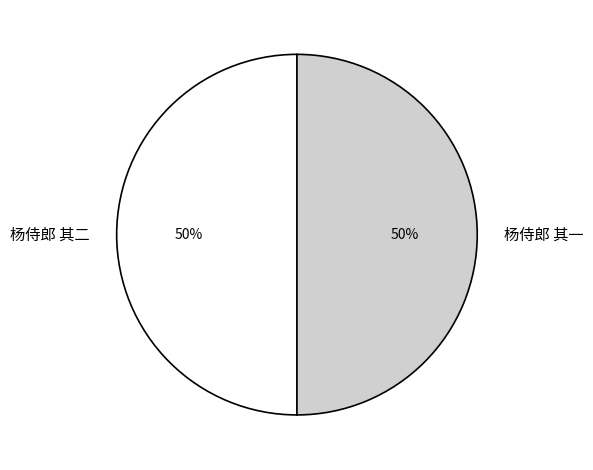

To the nearest percent, what is the average slice percentage?

50%